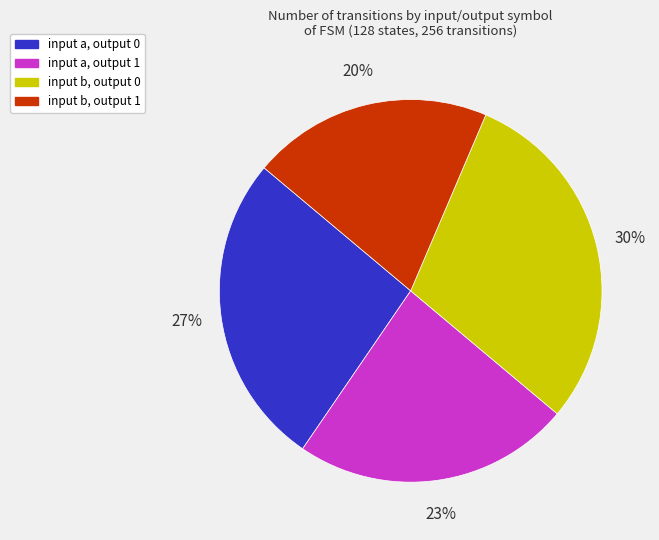

Do input a, output 0 and input b, output 1 together represent more than half of the pie?

No